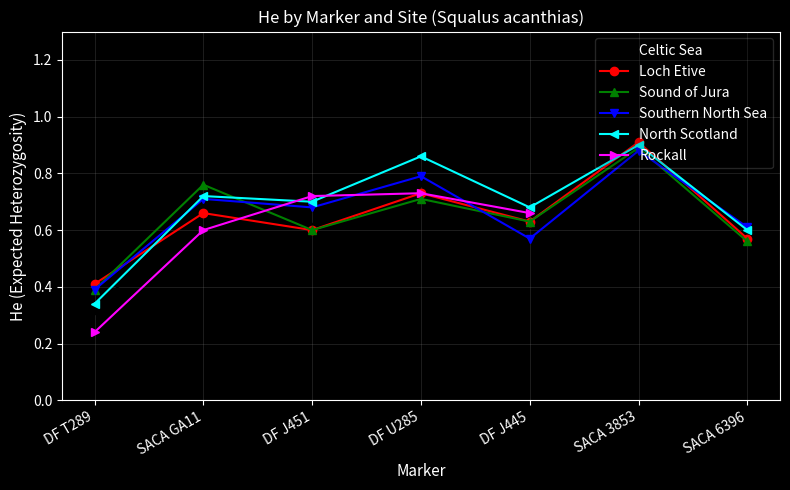

Where is Rockall nearest to the value 0?

DF T289